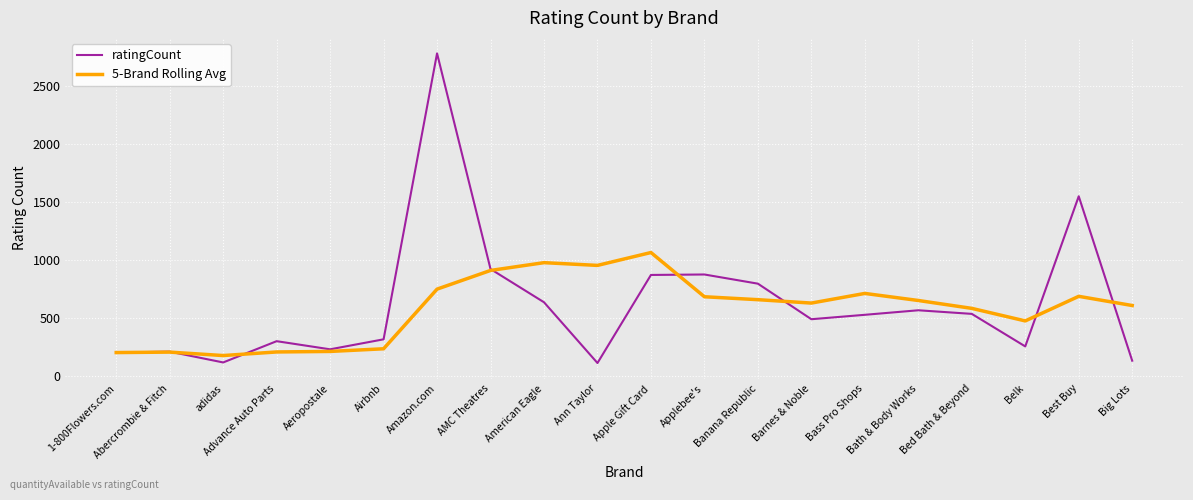

Does the chart display data point markers on the line(s)?

No